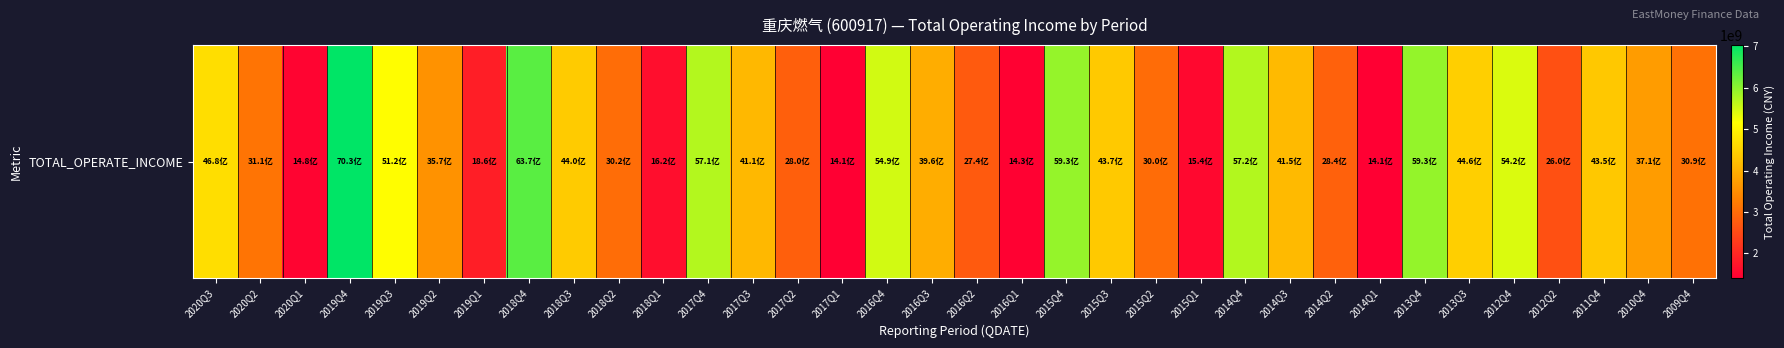

Reading left to right, extract all data points from this chart.

4681361108.9	3114270577.3	1480575235.3	7033452755.3	5121679871.6	3566371032.2	1860112620.2	6371596474.0	4402795446.9	3016582346.4	1616545680.7	5714054694.4	4113914284.8	2803084664.1	1411654713.6	5488826141.1	3958954839.5	2741663459.1	1433129167.9	5926225839.5	4367002244.8	3000897994.8	1543203287.3	5722640548.9	4150490782.8	2843726376.2	1407303428.9	5934667466.9	4456357003.7	5423720749.8	2595710907.5	4353123349.4	3706627549.7	3086406818.2